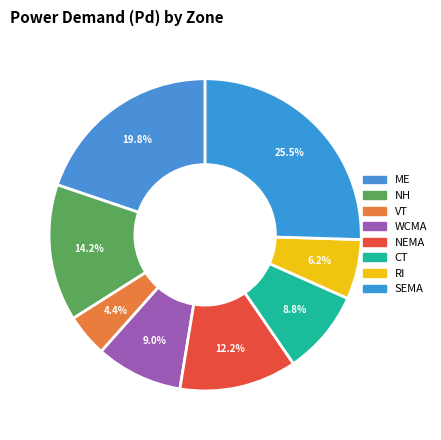

To the nearest percent, what is the average slice percentage?

12%